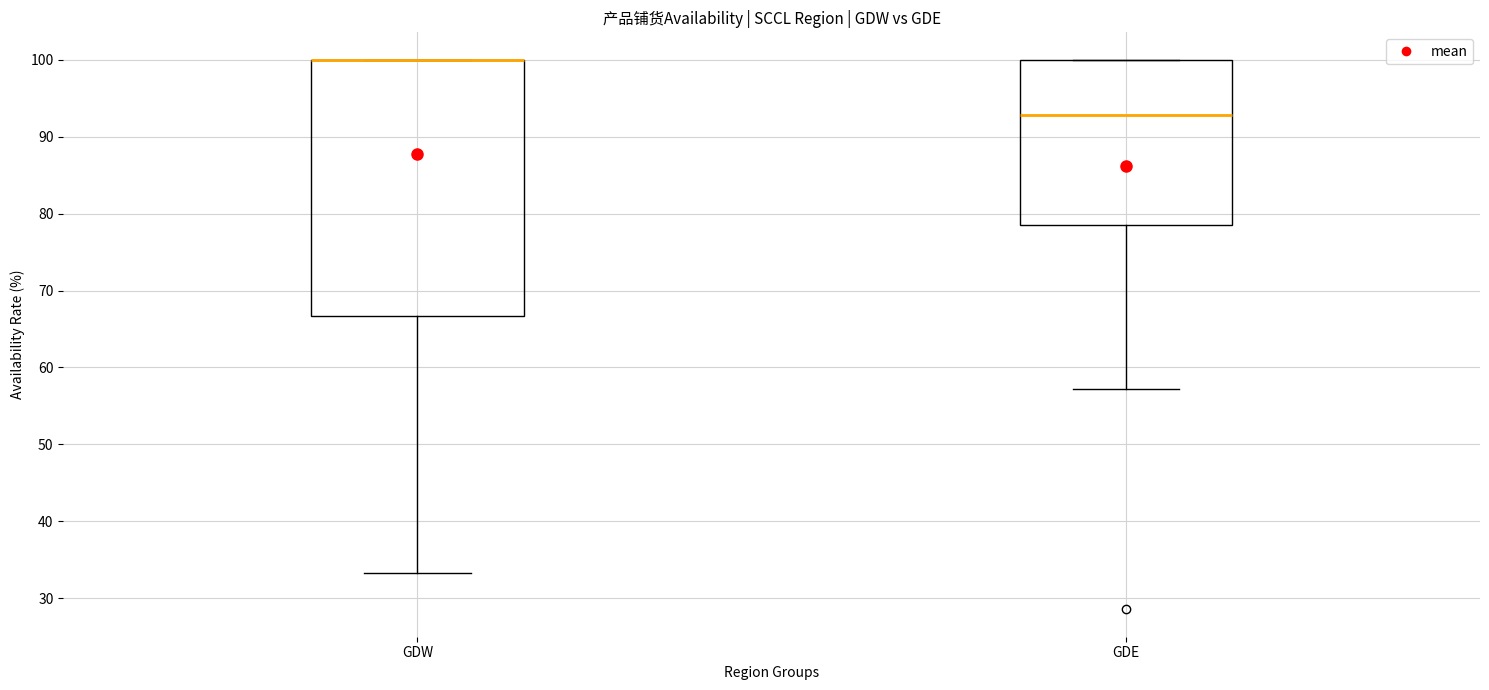

Which box is the tallest, from its lower edge to its upper edge?

GDW